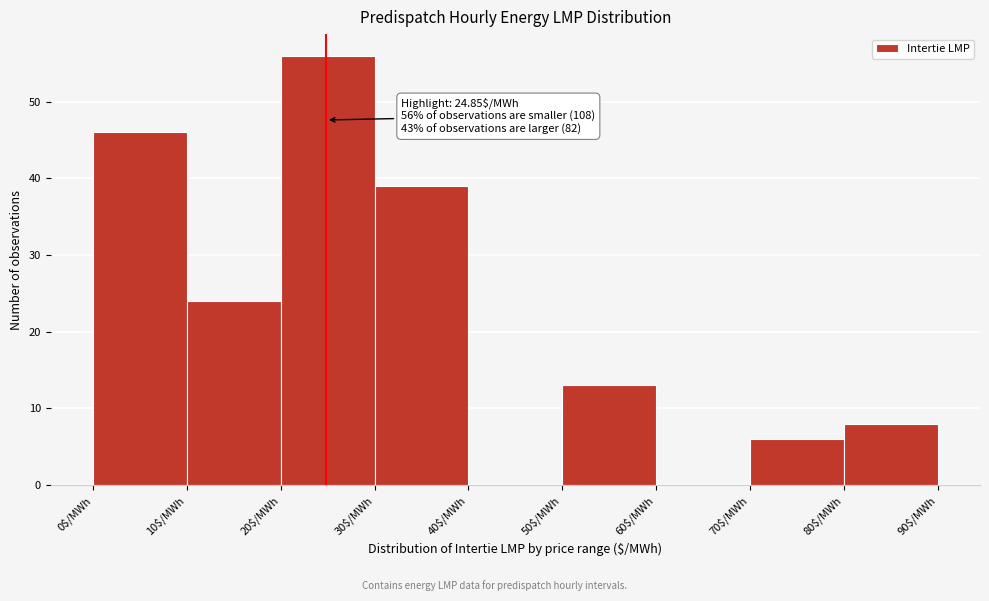

Which range on the x-axis has the tallest bar?

20 to 30